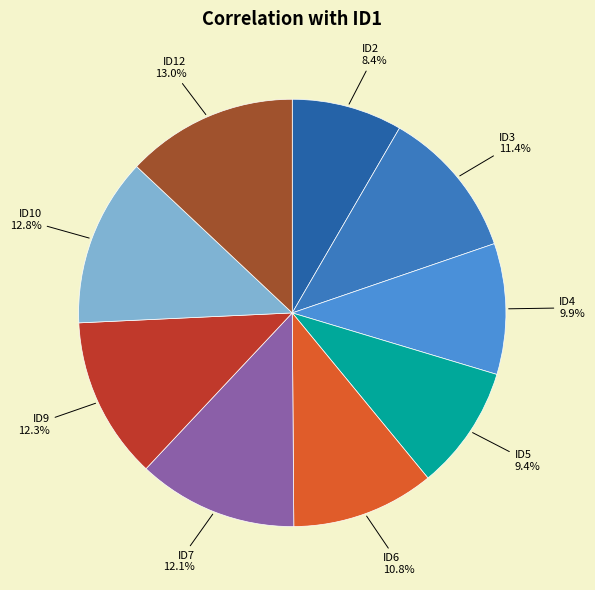

To the nearest percent, what is the combined percentage of ID9 and ID5?

22%